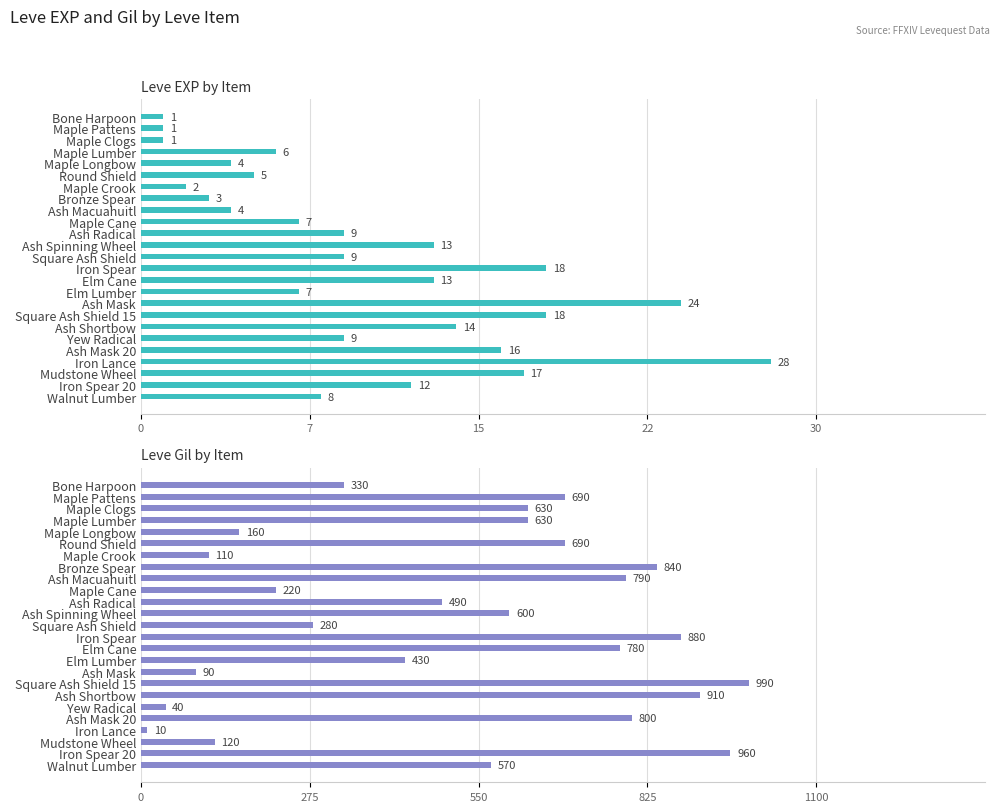

Which series has the largest range (max minus min)?

Leve Gil by Item